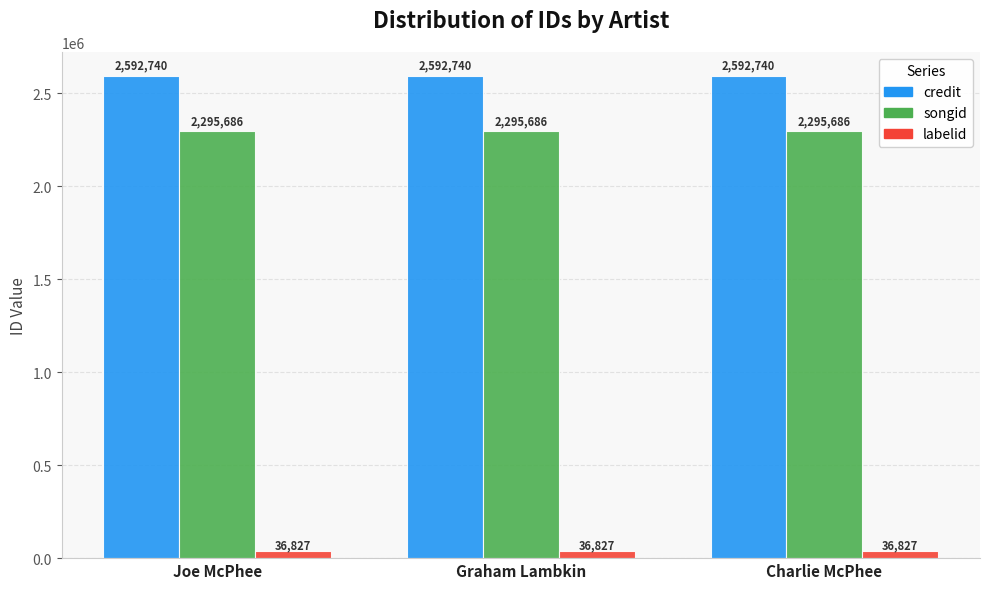

At how many categories does at least one series exceed 1721644?

3